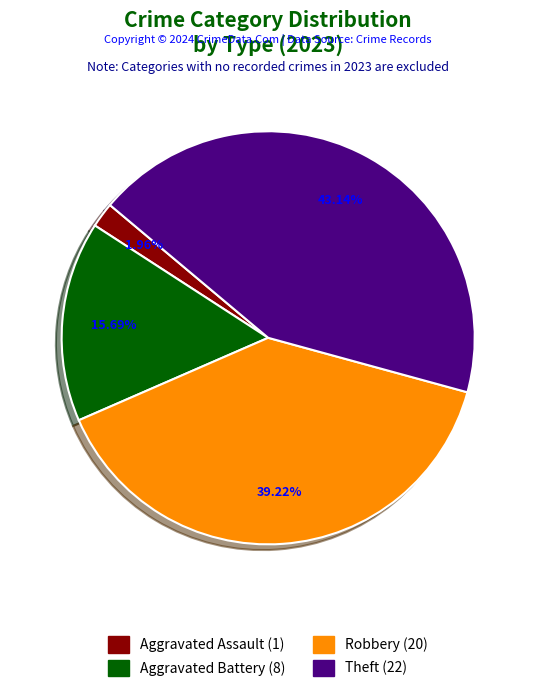

To the nearest percent, what is the average slice percentage?

25%